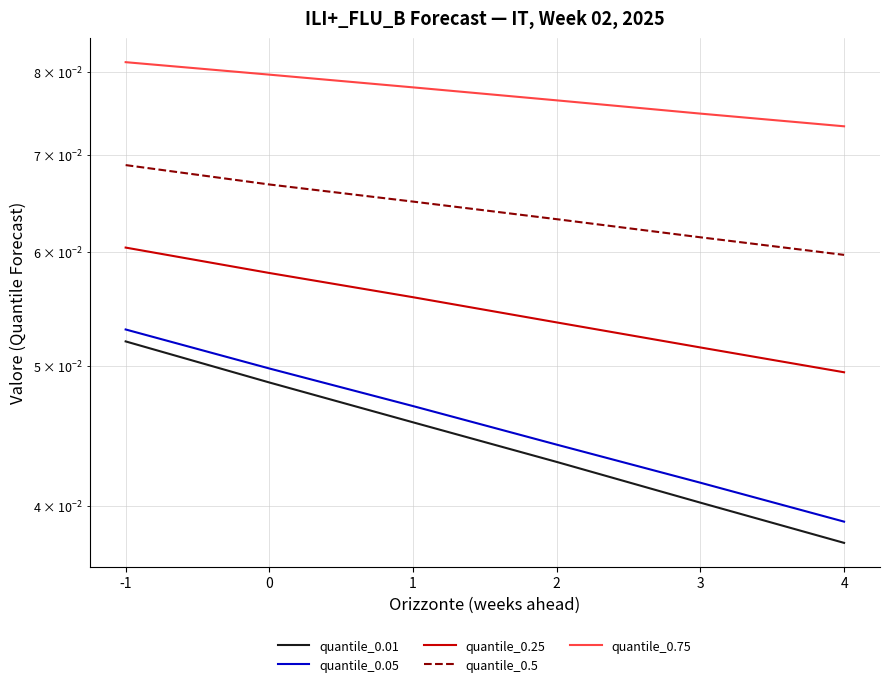

Reading right to left, transcribe all the data shown in this chart.

quantile_0.01: 0.0	0.0	0.0	0.0	0.0	0.1
quantile_0.05: 0.0	0.0	0.0	0.0	0.0	0.1
quantile_0.25: 0.0	0.1	0.1	0.1	0.1	0.1
quantile_0.5: 0.1	0.1	0.1	0.1	0.1	0.1
quantile_0.75: 0.1	0.1	0.1	0.1	0.1	0.1